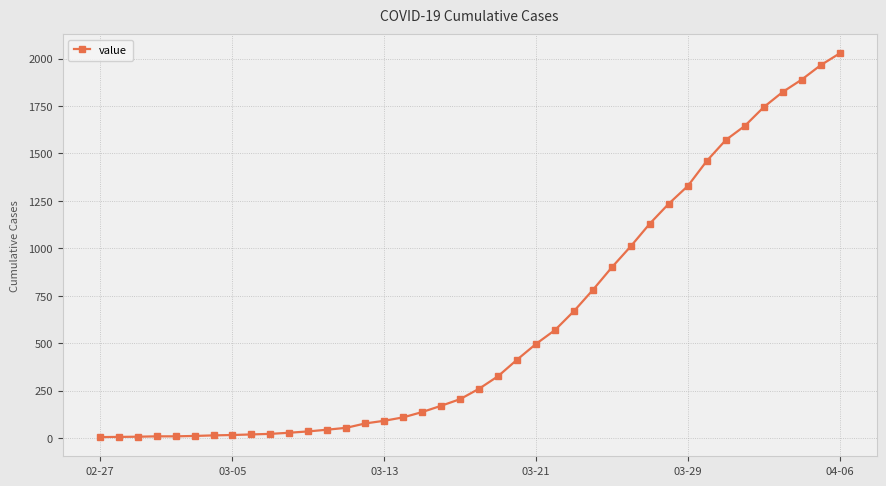

What is the greatest value displayed?

2027